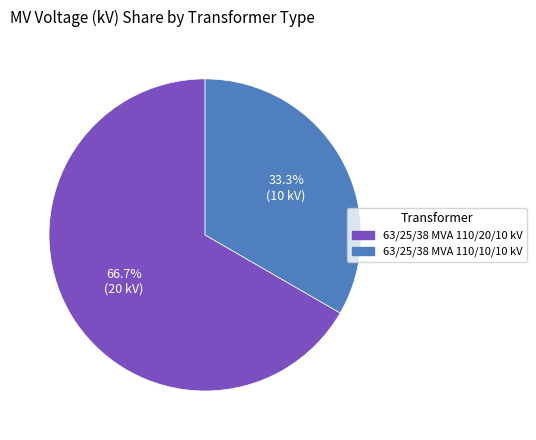

Is it true that 63/25/38 MVA 110/20/10 kV is 67% of the pie?

True